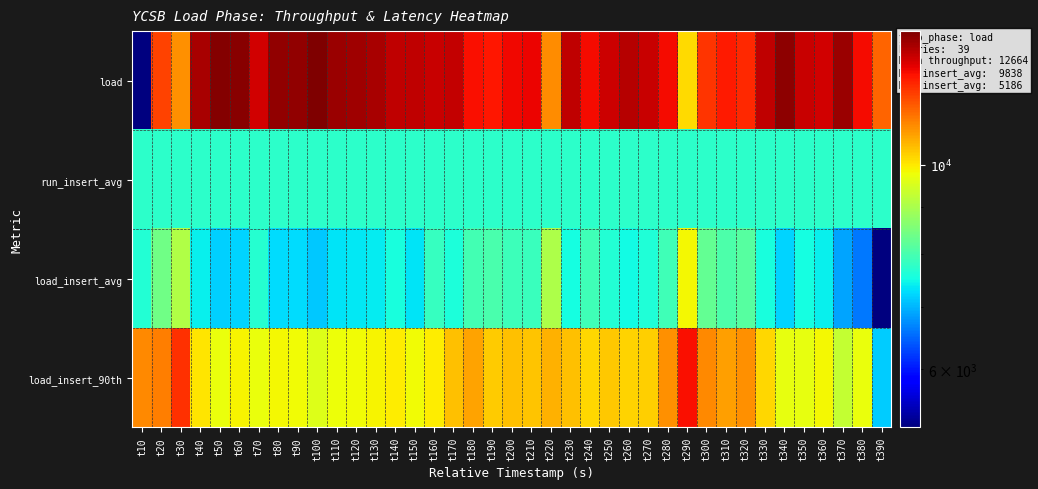

What is the smallest value displayed?

5186.4